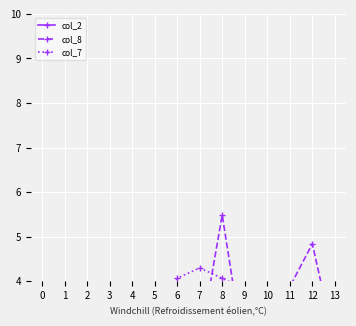

How many lines are shown in the chart?

3